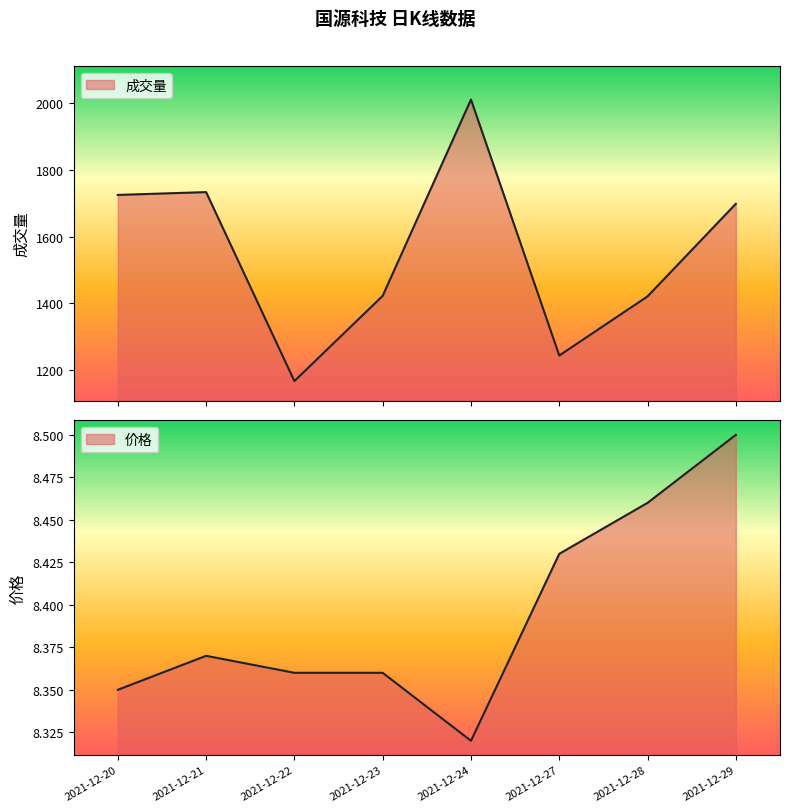

At which label does 成交量 first exceed 1698?

2021-12-20